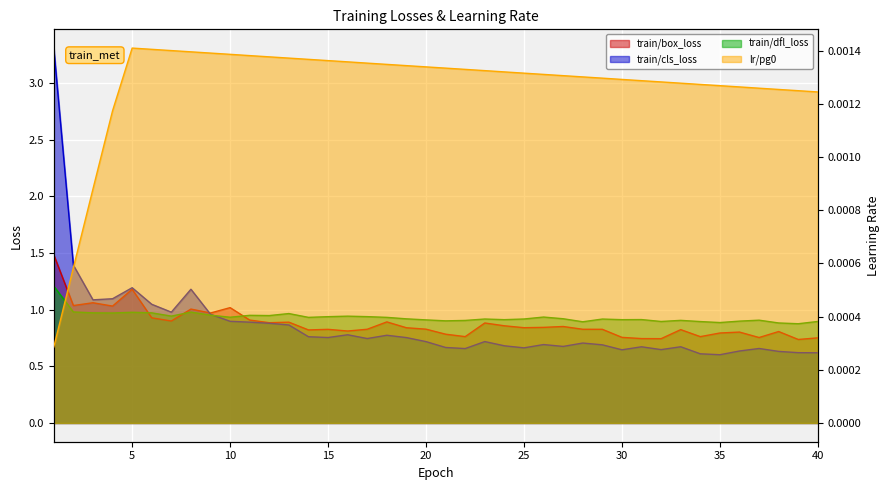

List the series in order of their peak value, highest first.

train/cls_loss, train/box_loss, train/dfl_loss, lr/pg0